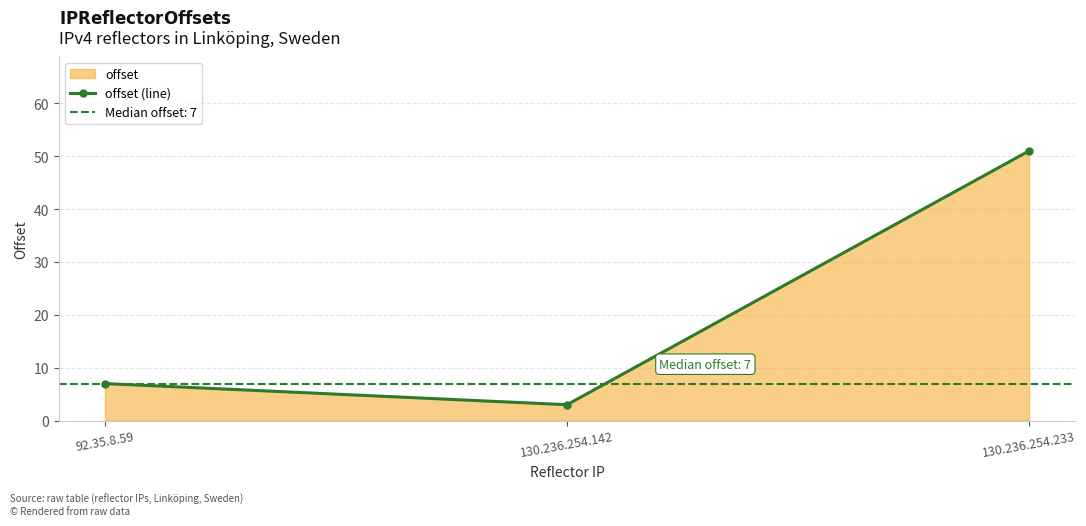

The value at 92.35.8.59 is 3. True or false?

False